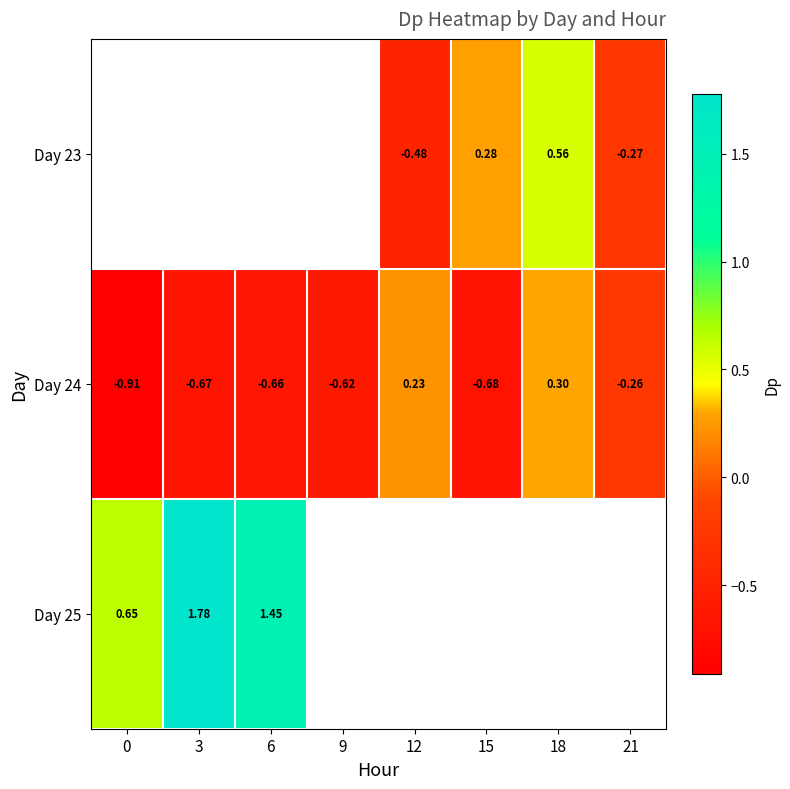

How many values in the Day 24 series exceed 0?

2